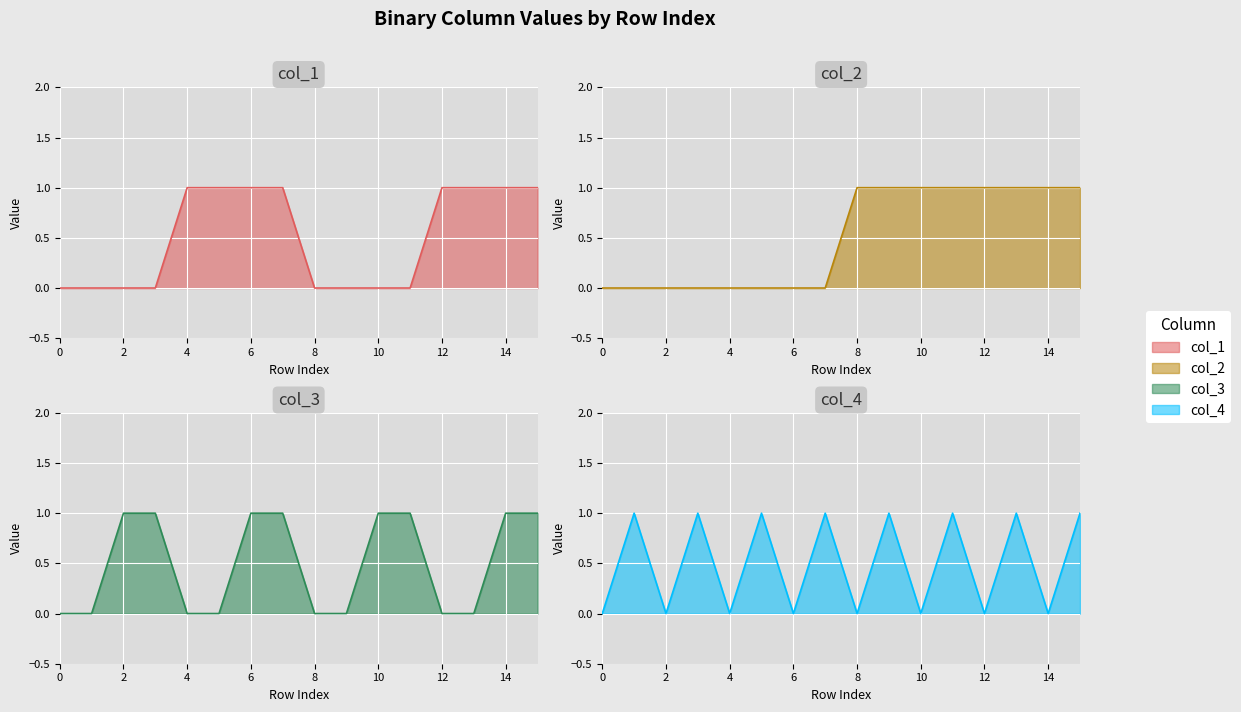

Which series has the widest spread of values?

col_1